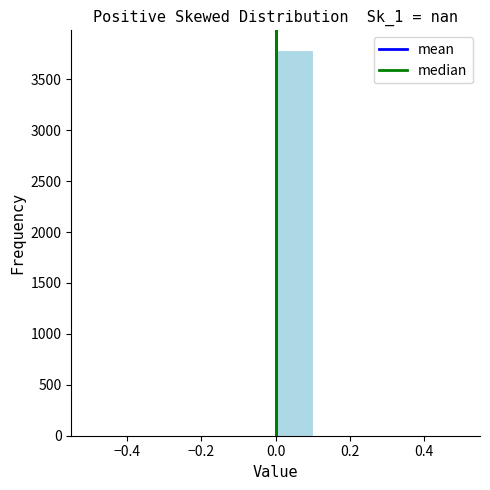

Reading left to right, transcribe this chart: for each bar, give the range it covers on the x-axis and its height. The values are not printed on the chart, so give them approximately, as read against the axis.

-0.5 to -0.4: 0
-0.4 to -0.3: 0
-0.3 to -0.2: 0
-0.2 to -0.1: 0
-0.1 to 0.0: 0
0.0 to 0.1: 3800
0.1 to 0.2: 0
0.2 to 0.3: 0
0.3 to 0.4: 0
0.4 to 0.5: 0